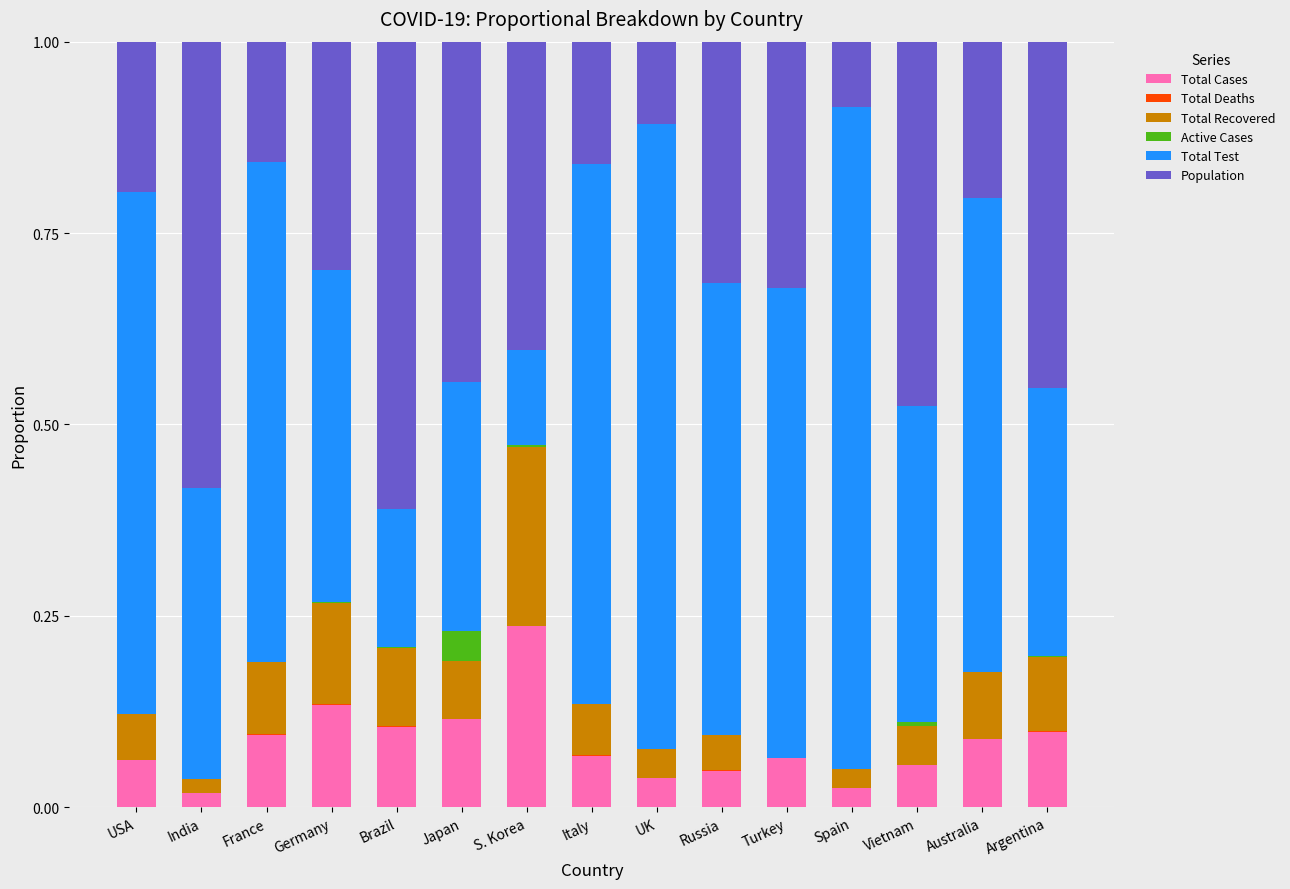

Is it true that Total Cases equals 0.1 at France?

True